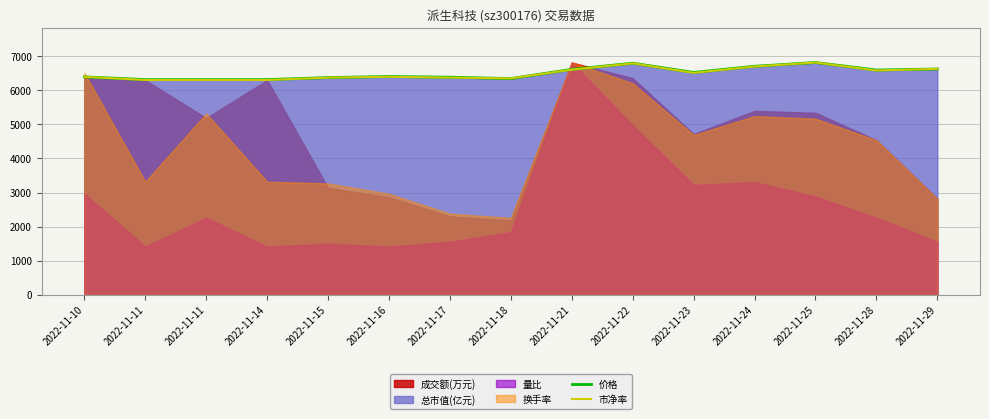

Where is the first local minimum for 市净率?

2022-11-18